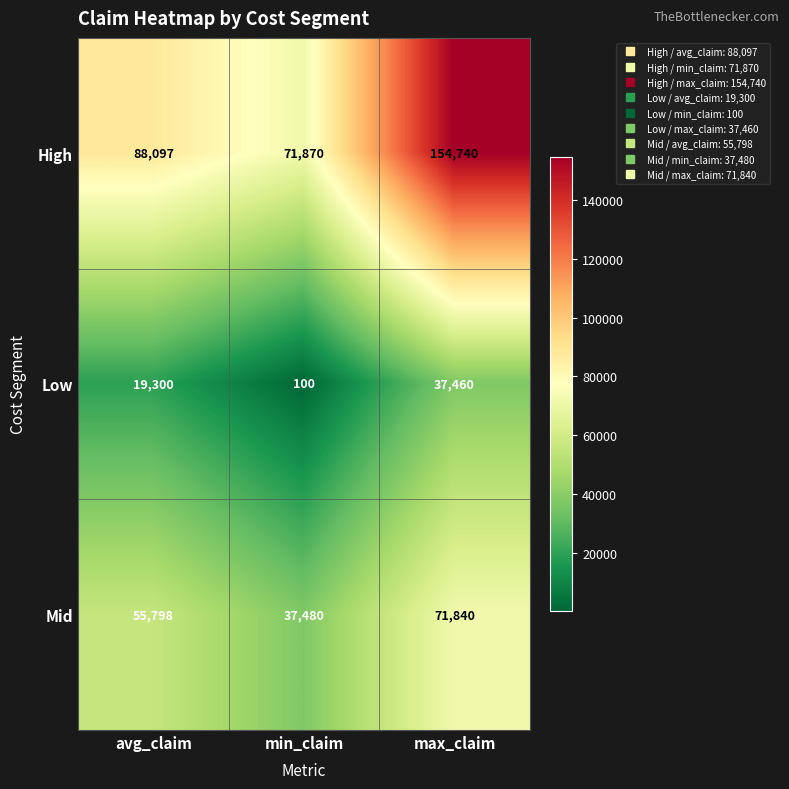

At min_claim, list the series in order from smallest to largest.

Low, Mid, High